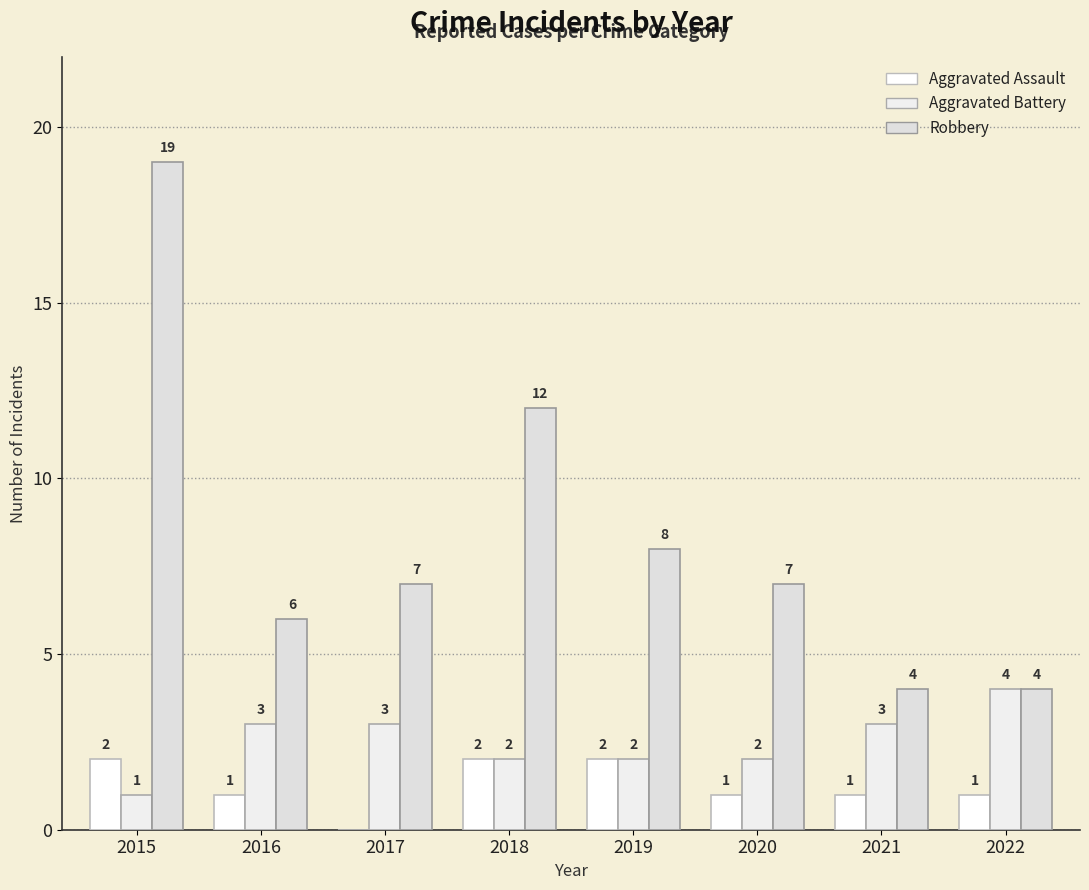

What is the sum of all Aggravated Assault values?

10